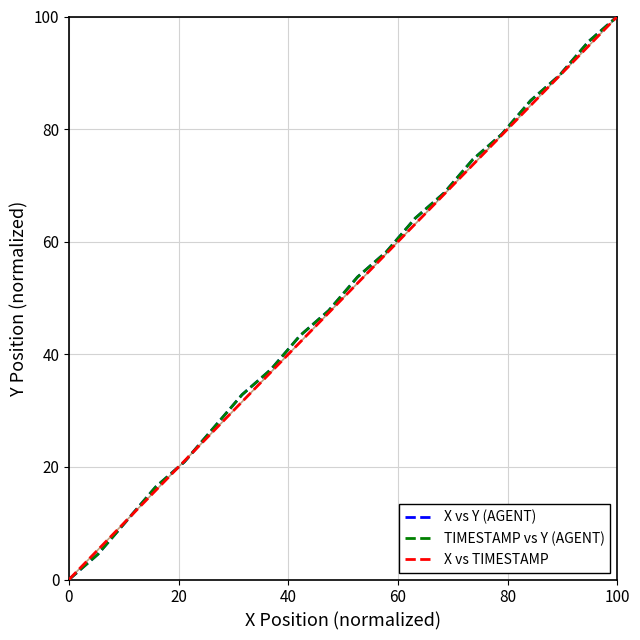

Which category has the highest value in the X vs Y (AGENT) series?

100